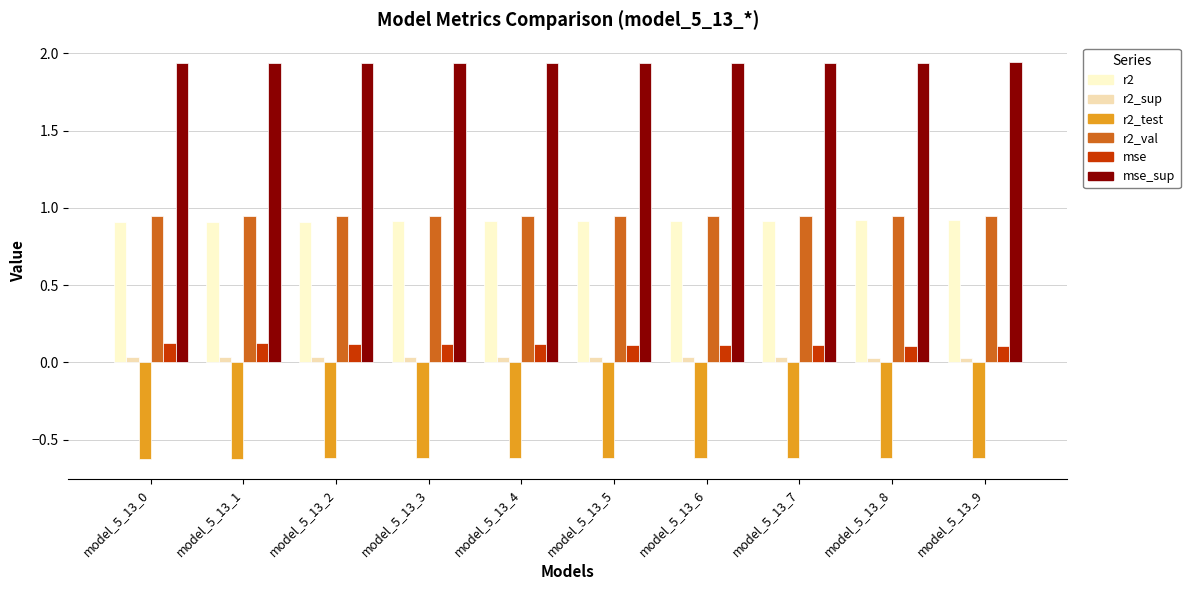

What is the difference between the highest and lowest values at model_5_13_5?

2.6